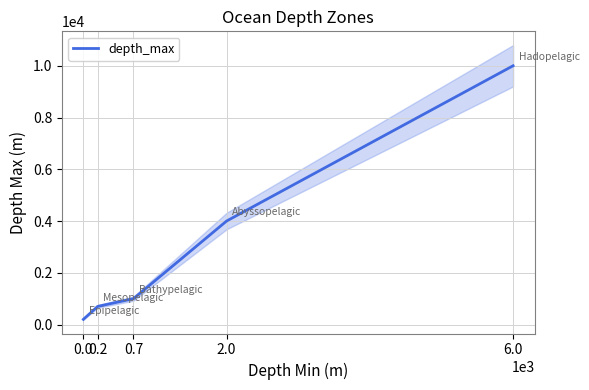

Where is the data nearest to the value 5100?

2.0